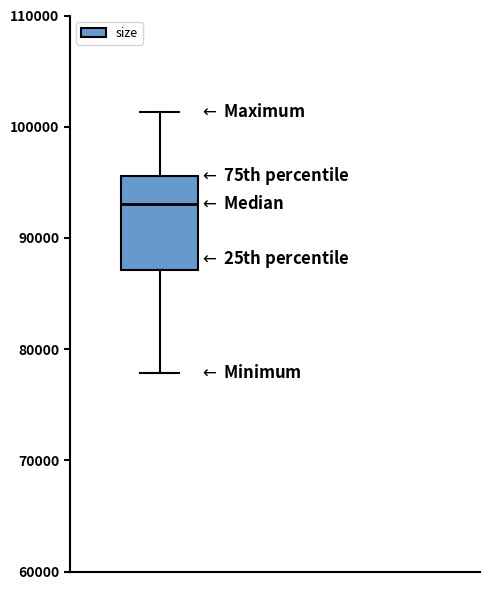

Read this box plot against the y-axis: the position of the median line, the range covered by the box, and the ends of both whiskers. The values are not printed on the chart, so give them approximately, as read against the axis.

median 93000, box 87000 to 96000, whiskers 78000 to 101000